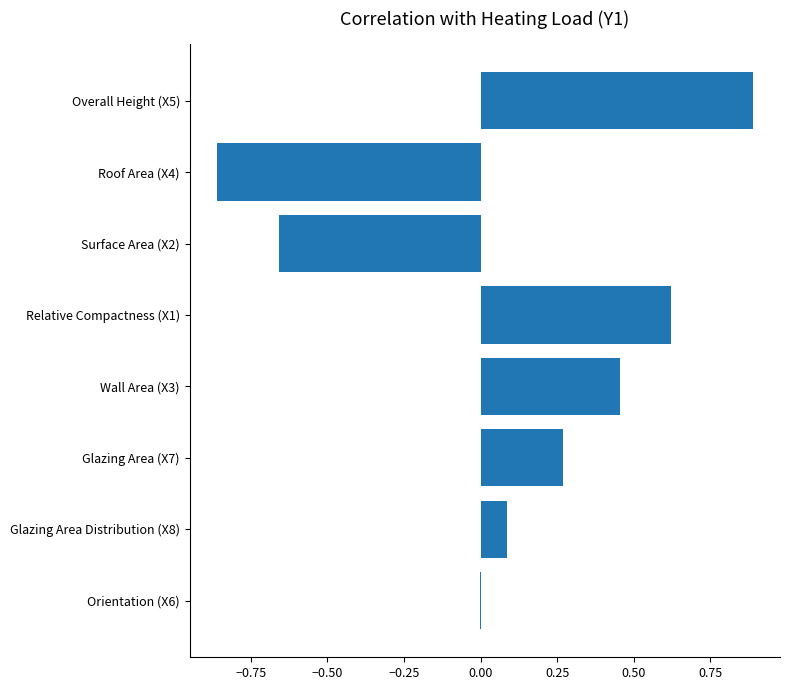

What is the greatest value displayed?

0.9